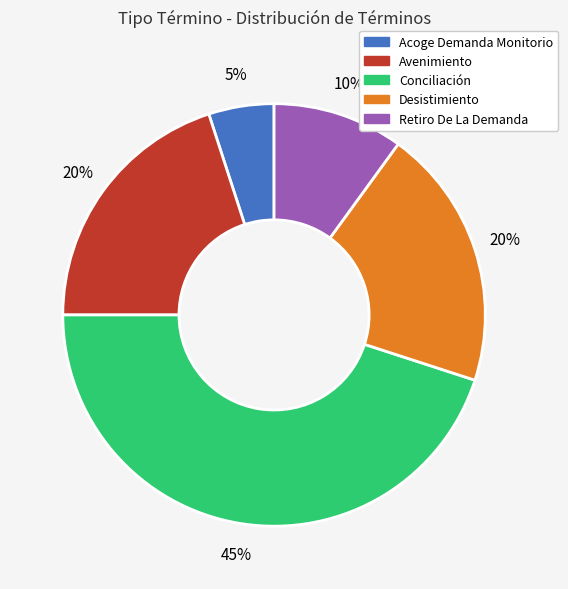

What is the largest slice in the pie chart?

Conciliación